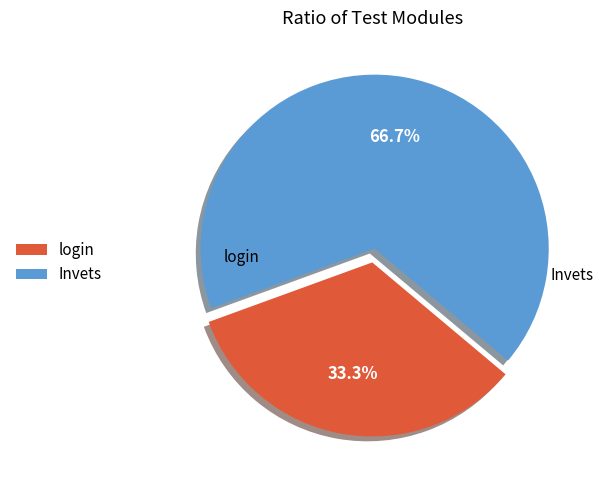

What is the largest slice in the pie chart?

Invets